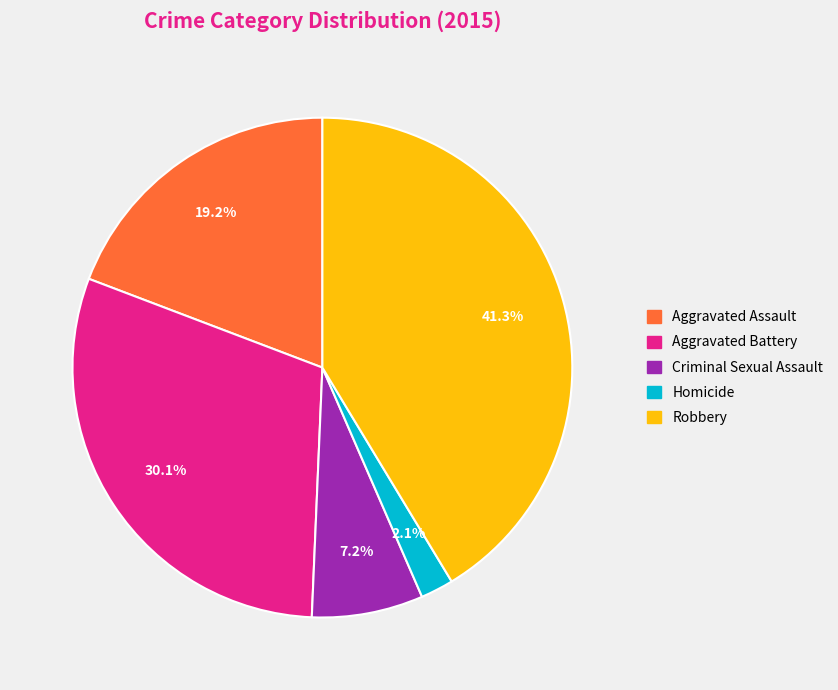

To the nearest percent, what portion does Aggravated Battery represent?

30%